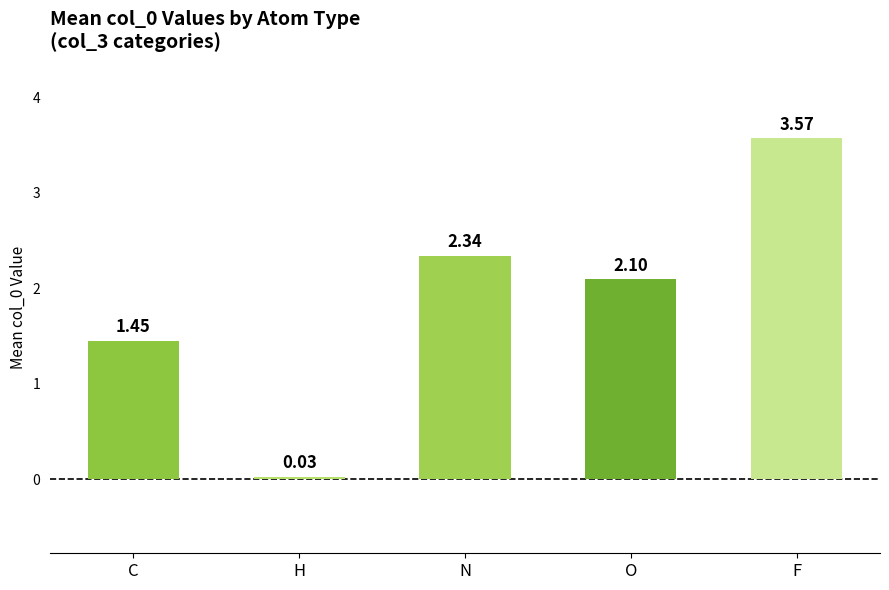

Are the bars grouped side by side (vs. stacked)?

No